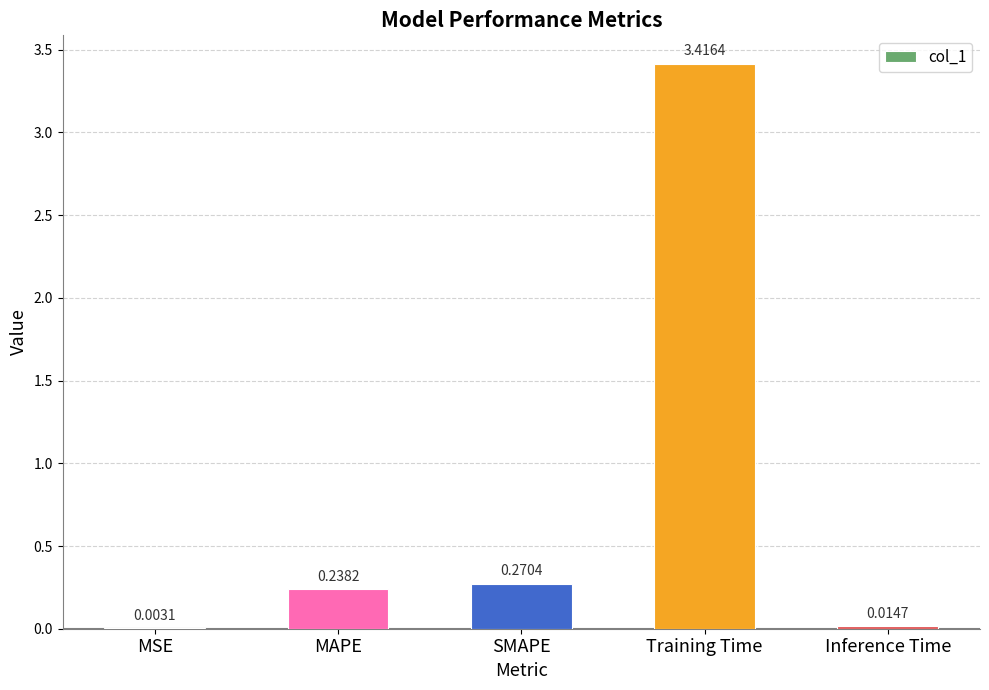

Where is the data nearest to the value 1?

SMAPE